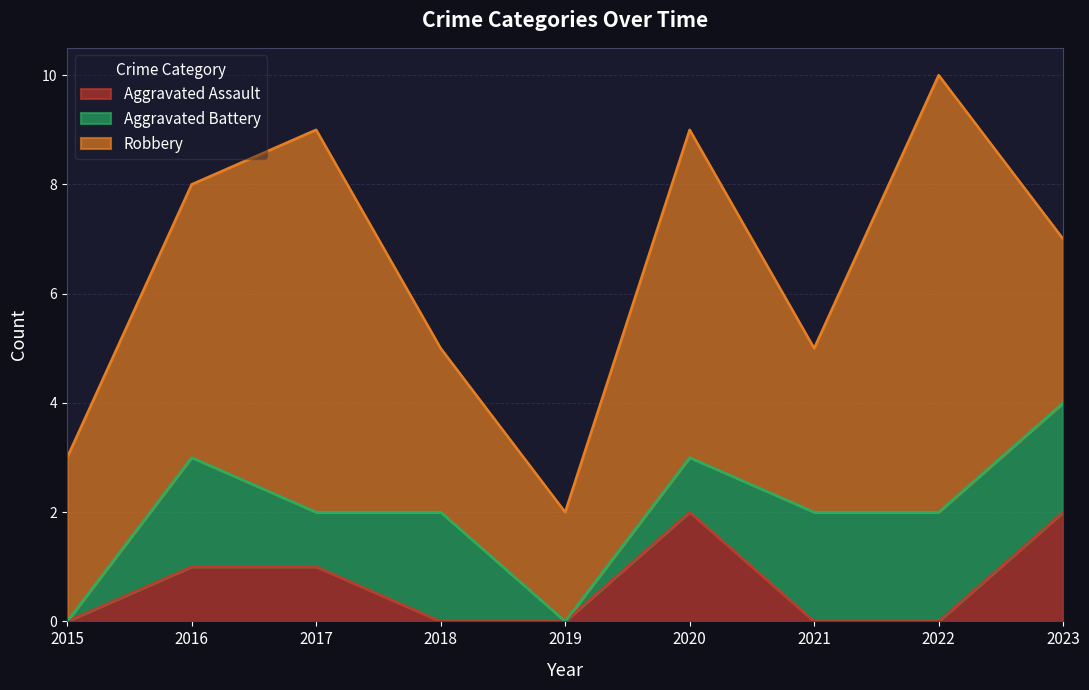

True or false: Aggravated Assault and Robbery cross at least once.

False